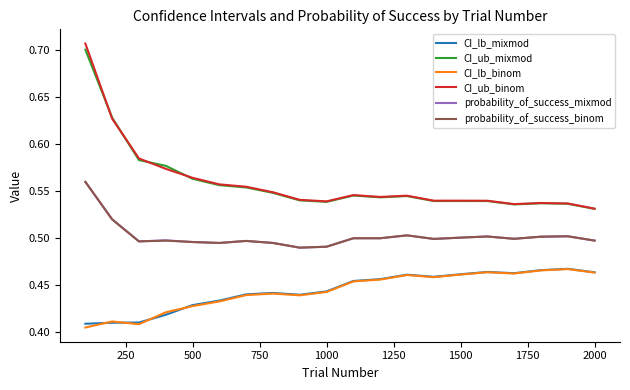

True or false: CI_ub_binom and CI_lb_mixmod intersect in this chart.

False